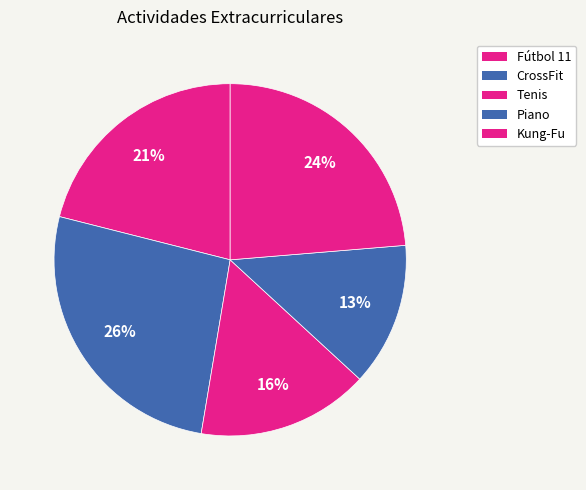

How many slices are in this pie chart?

5